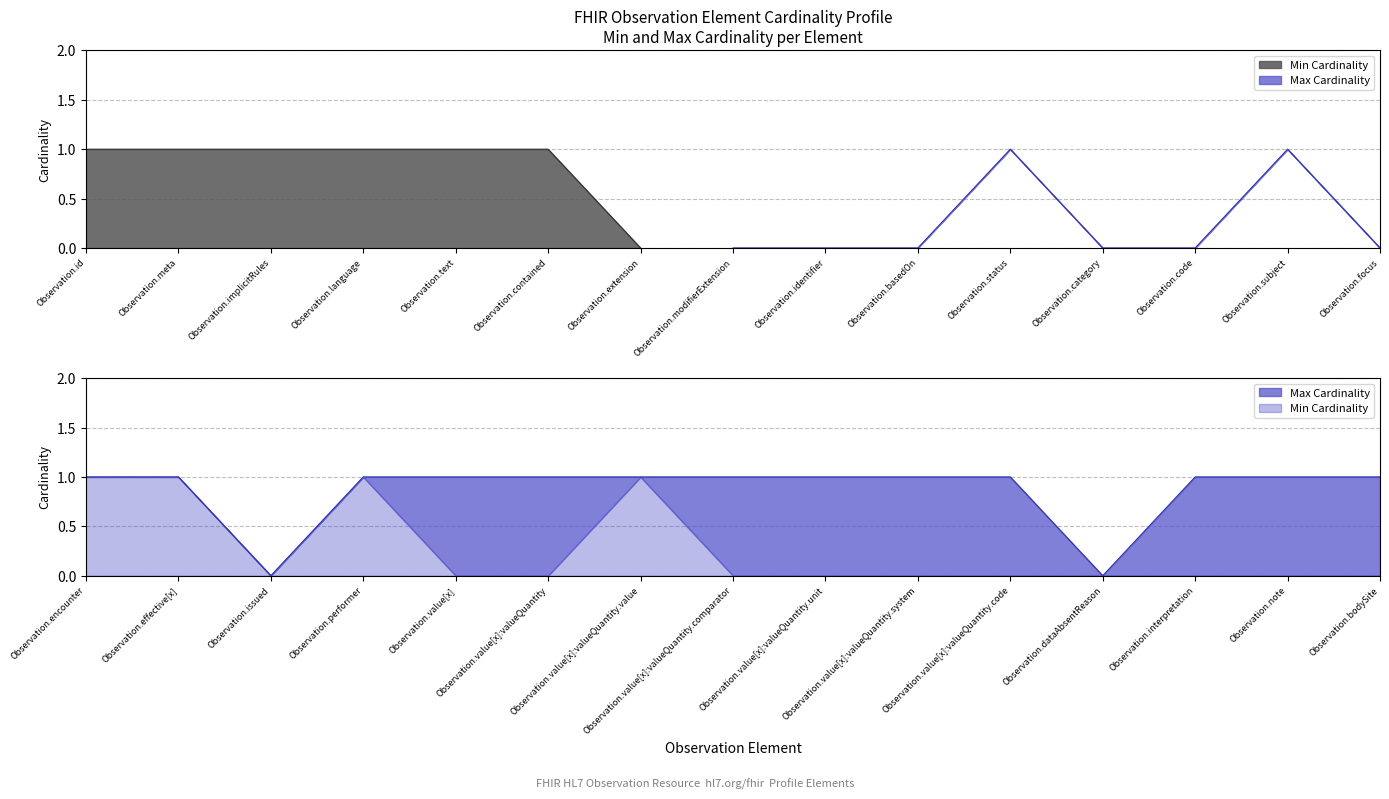

What is the sum of the Max Cardinality values at Observation.text and Observation.language?

2